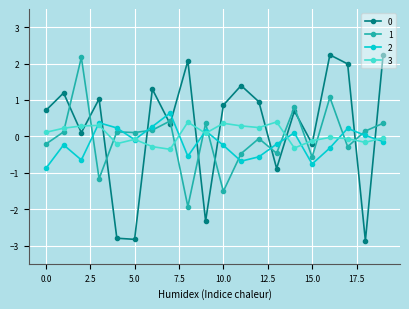

At how many categories does at least one series exceed 0?

19